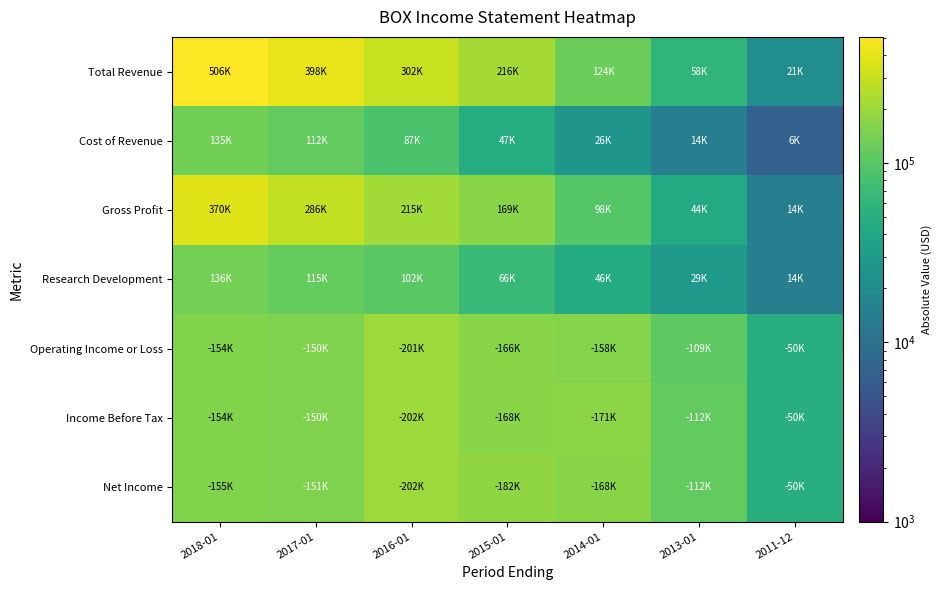

Reading left to right, what are all the values shown in this chart?

Total Revenue: 2018-01=506100	2017-01=398600	2016-01=302700	2015-01=216400	2014-01=124200	2013-01=58800	2011-12=21100
Cost of Revenue: 2018-01=135200	2017-01=112100	2016-01=87100	2015-01=47300	2014-01=26000	2013-01=14300	2011-12=6900
Gross Profit: 2018-01=370900	2017-01=286500	2016-01=215600	2015-01=169200	2014-01=98200	2013-01=44500	2011-12=14200
Research Development: 2018-01=136800	2017-01=115900	2016-01=102500	2015-01=66400	2014-01=46000	2013-01=29000	2011-12=14400
Operating Income or Loss: 2018-01=154000	2017-01=150700	2016-01=201000	2015-01=166700	2014-01=158800	2013-01=109100	2011-12=50200
Income Before Tax: 2018-01=154200	2017-01=150900	2016-01=202300	2015-01=168800	2014-01=171000	2013-01=112500	2011-12=50300
Net Income: 2018-01=155000	2017-01=151800	2016-01=202900	2015-01=182000	2014-01=168900	2013-01=112800	2011-12=50400